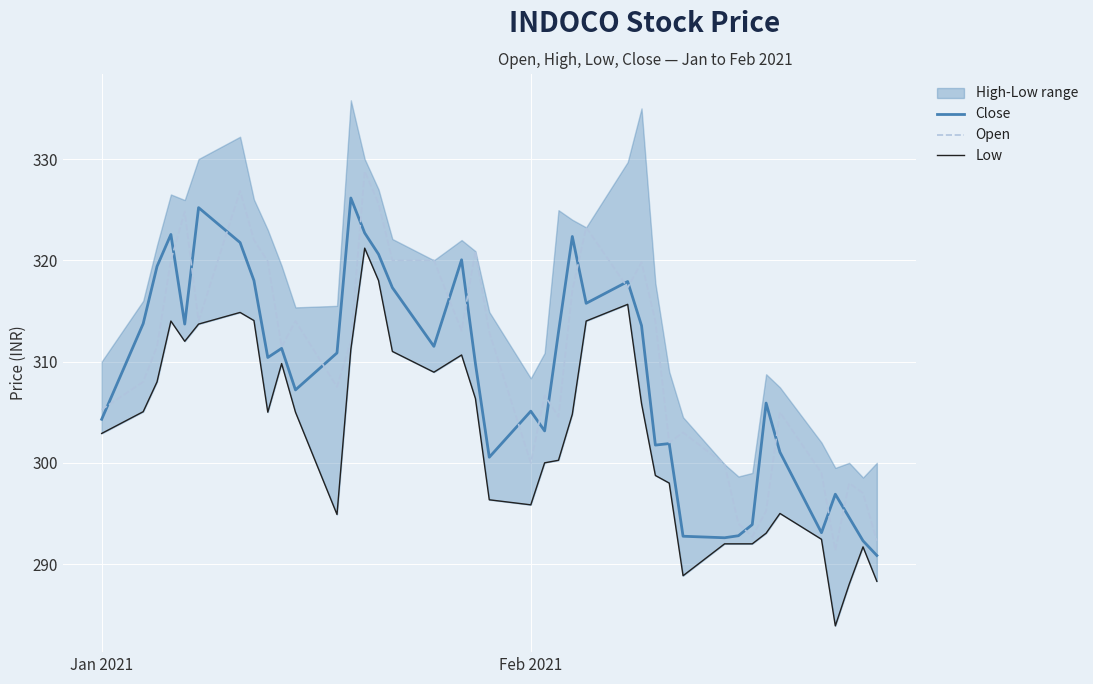

True or false: Close has a value of 465.1 at 37.

False